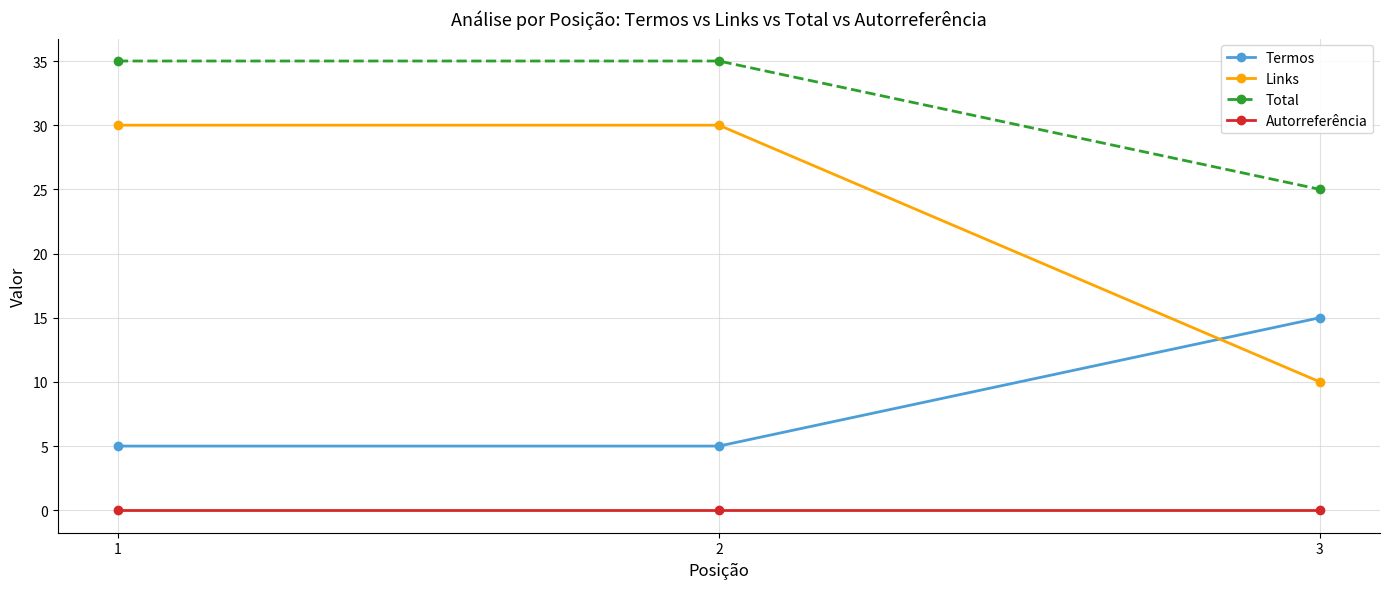

The value of Links at 1 is 30. True or false?

True